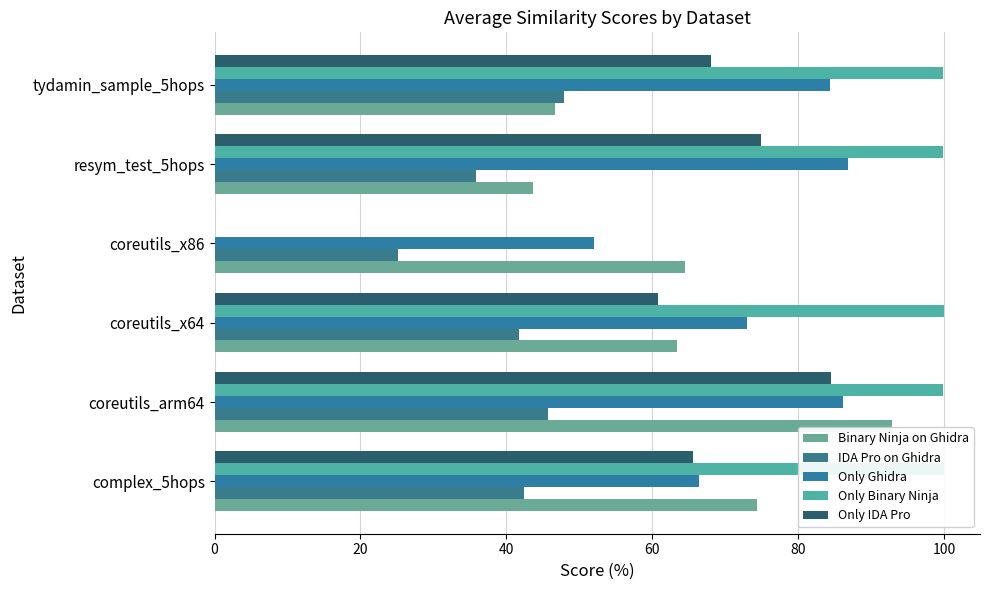

How many groups of bars are there?

6